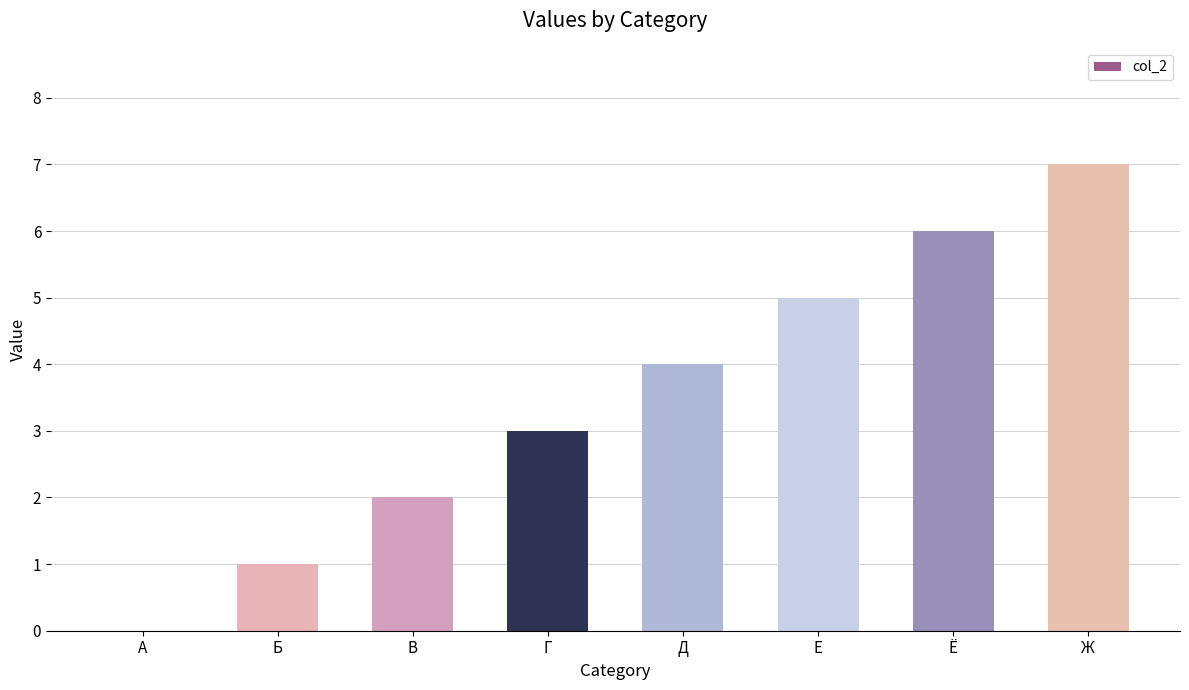

What is the change in value from Г to Ж?

+4